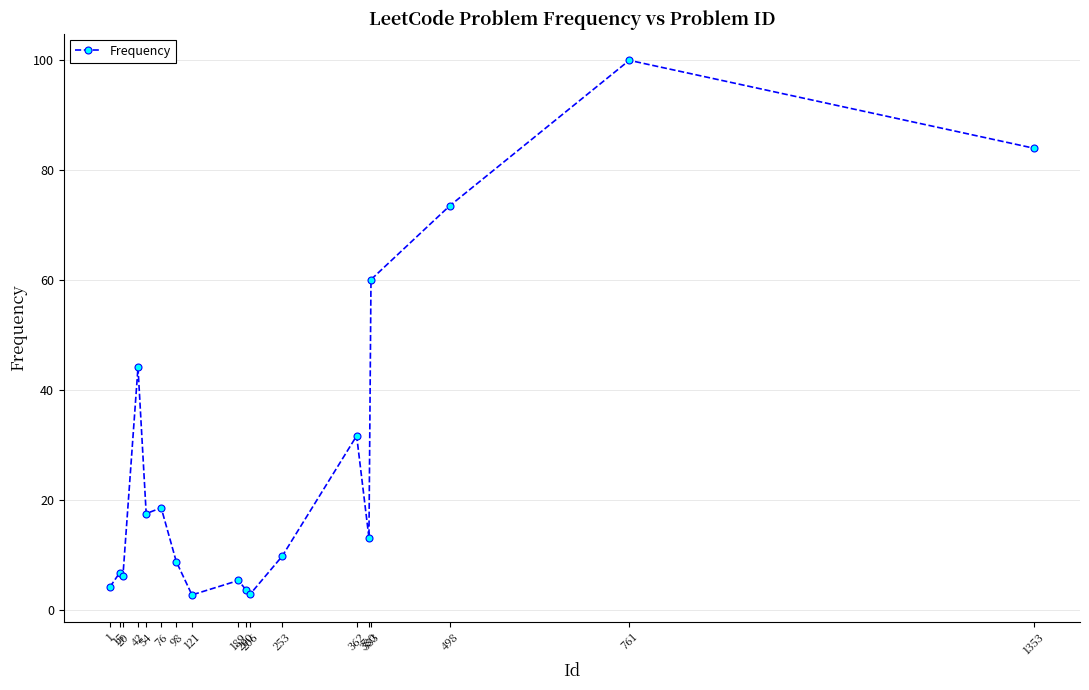

What is the value of the 7th point from the left?

8.9